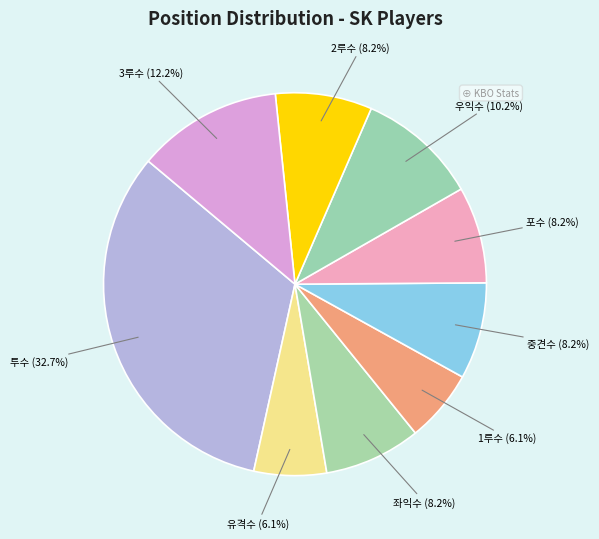

Which slice is the largest?

투수